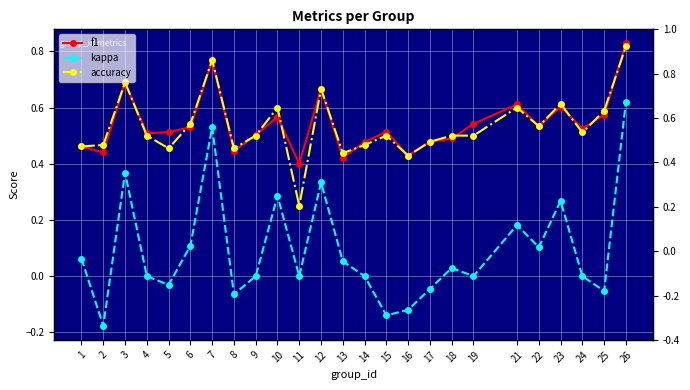

What are all the series names shown in the legend?

f1, kappa, accuracy